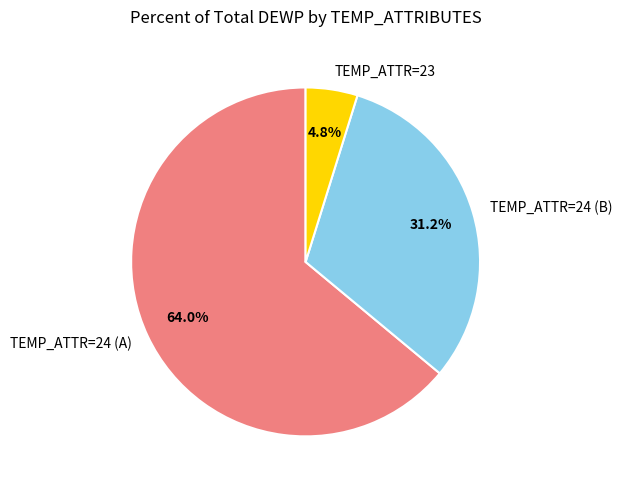

Rank the categories by value from highest to lowest.

TEMP_ATTR=24 (A), TEMP_ATTR=24 (B), TEMP_ATTR=23